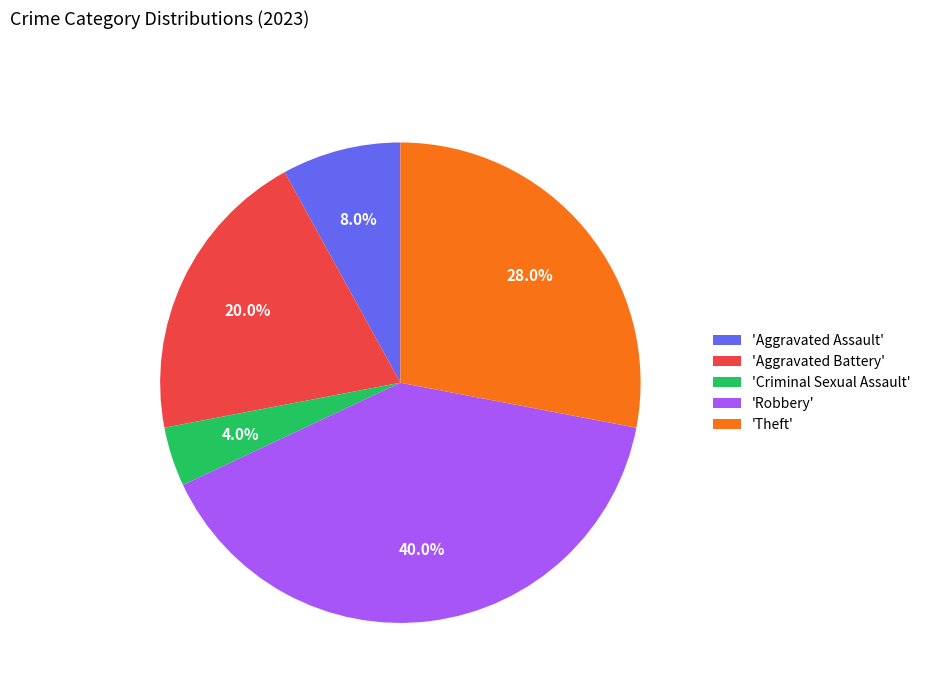

Which has a higher value, 'Robbery' or 'Aggravated Battery'?

'Robbery'